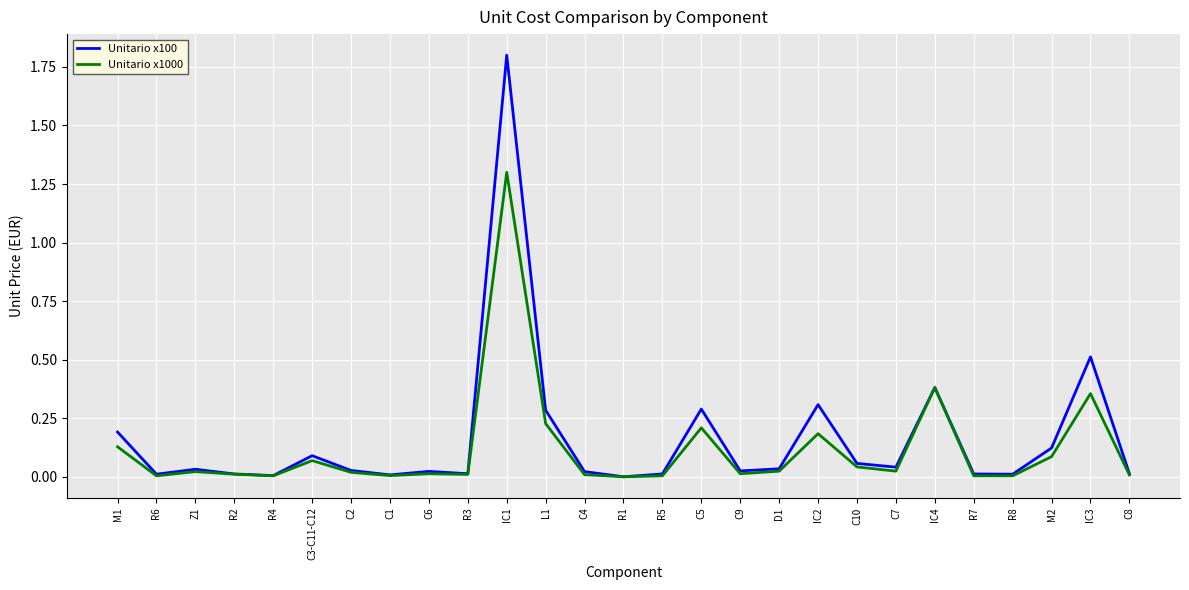

What position from the left is IC3?

26